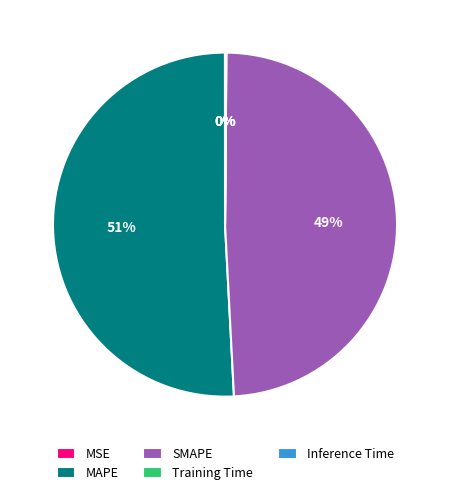

To the nearest percent, what is the average slice percentage?

20%